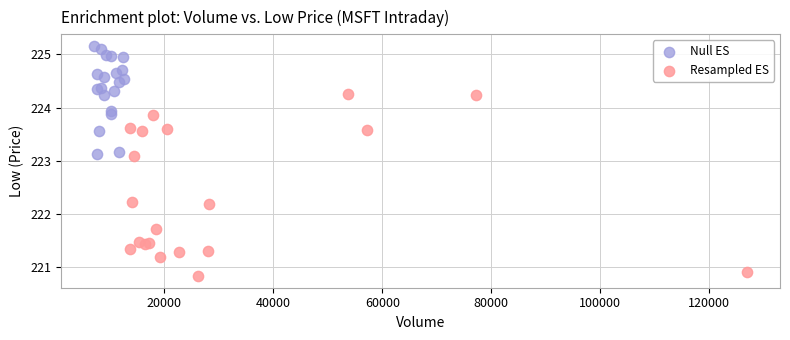

Which series contains the lowest Y value?

Resampled ES